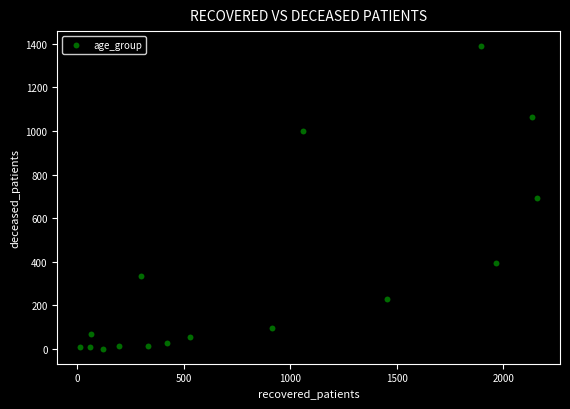

What is the range of Y values (max minus min)?

1386